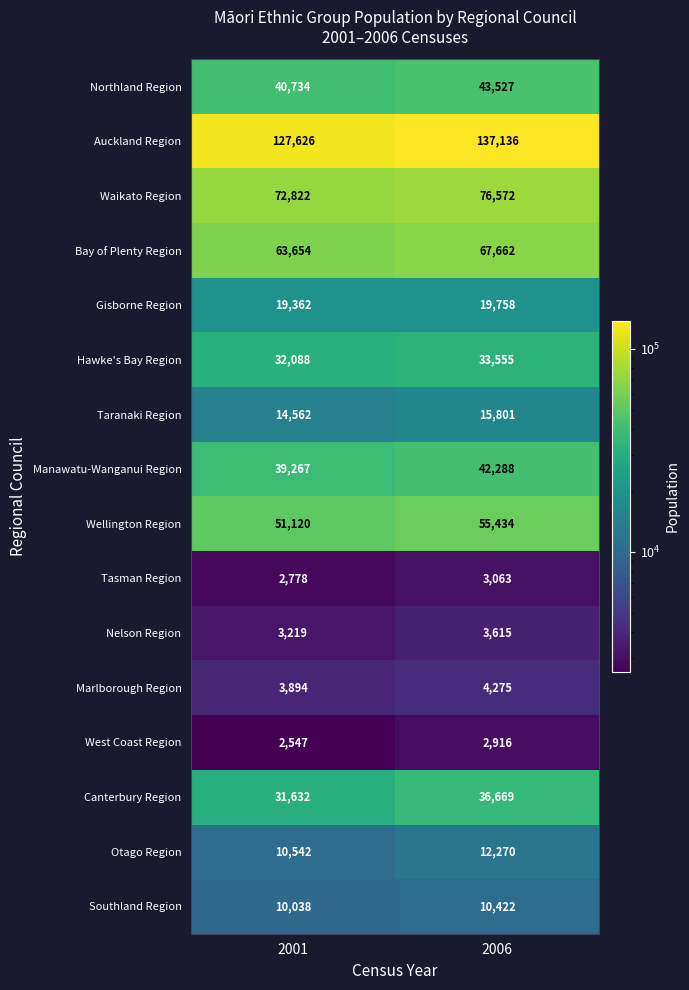

At how many categories does at least one series exceed 134850?

1